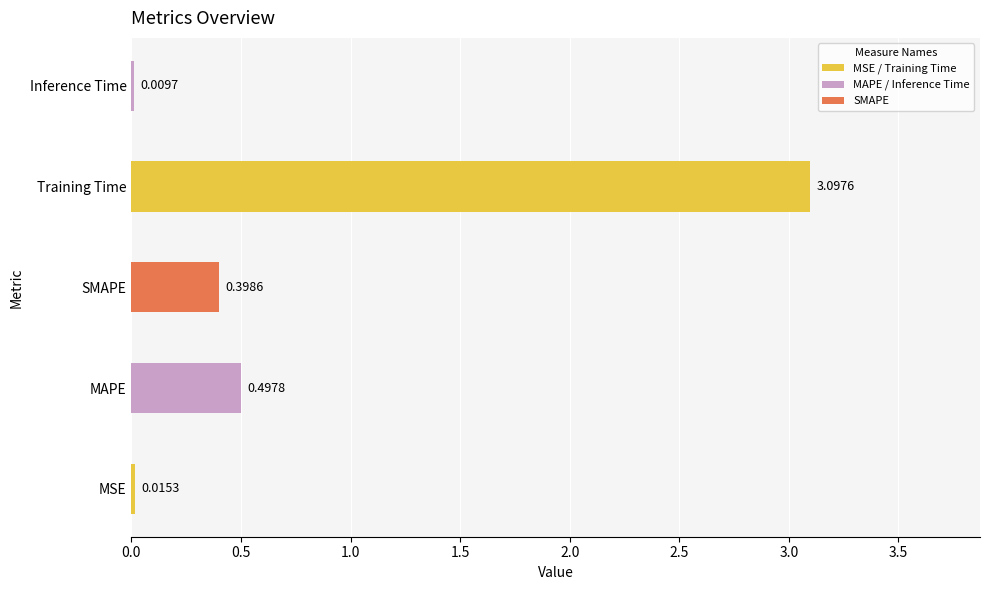

Does the chart contain stacked bars?

No